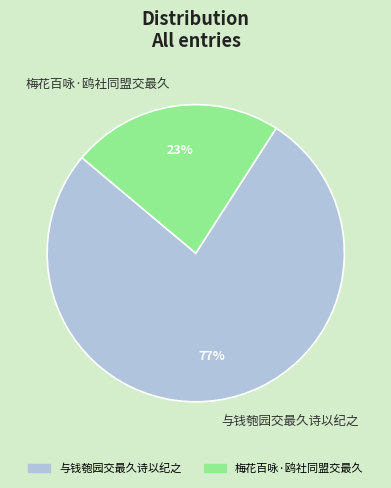

What is the majority slice?

与钱匏园交最久诗以纪之